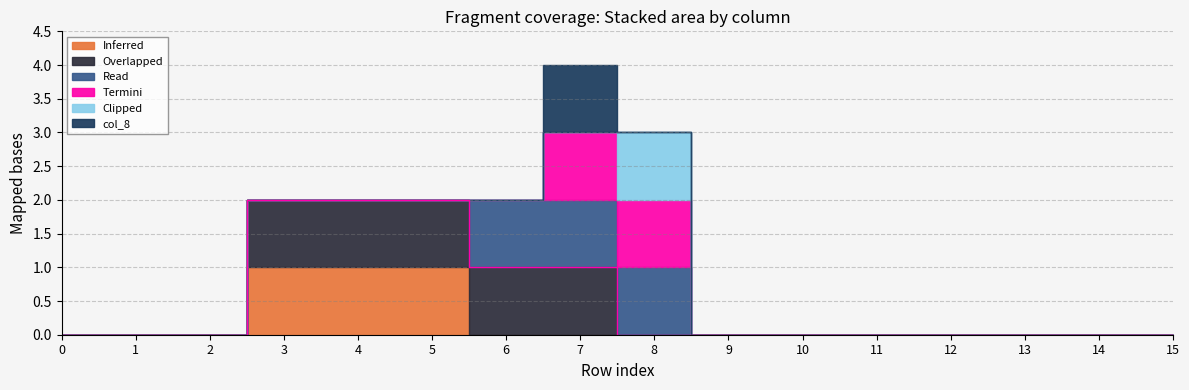

Reading left to right, transcribe all the data shown in this chart.

col_2: 0	0	0	1	1	1	0	0	0	0	0	0	0	0	0	0
col_3: 0	0	0	1	1	1	1	1	0	0	0	0	0	0	0	0
col_4: 0	0	0	0	0	0	1	1	1	0	0	0	0	0	0	0
col_5: 0	0	0	0	0	0	0	1	1	0	0	0	0	0	0	0
col_6: 0	0	0	0	0	0	0	0	1	0	0	0	0	0	0	0
col_8: 0	0	0	0	0	0	0	1	0	0	0	0	0	0	0	0